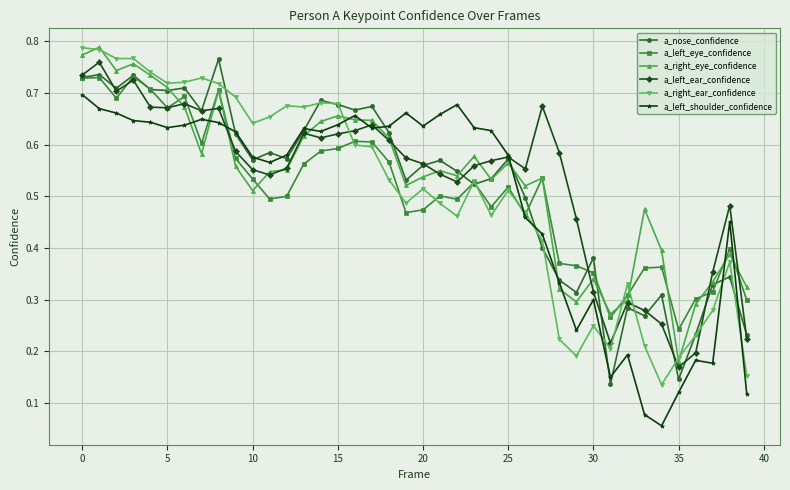

Does the chart have visible grid lines?

Yes